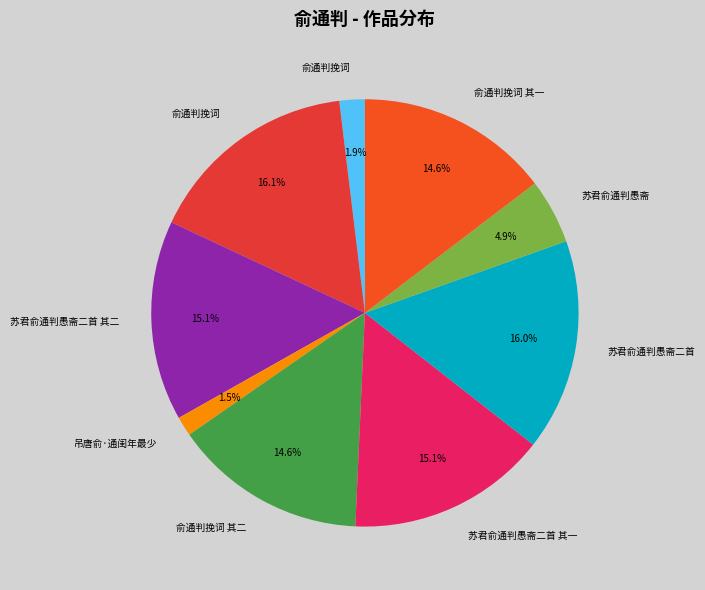

How many segments does this pie chart have?

9